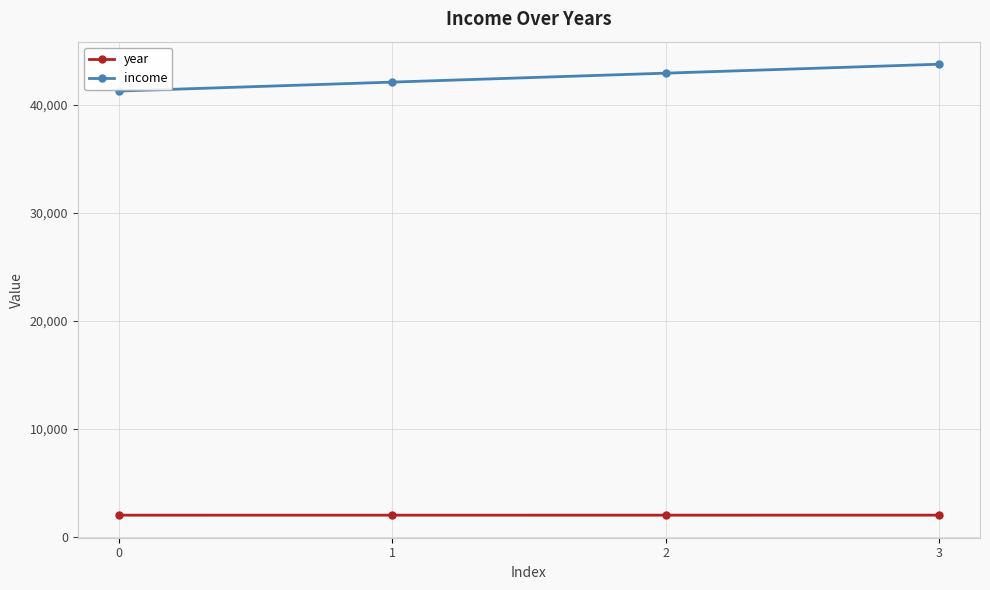

Does the chart display data point markers on the line(s)?

Yes